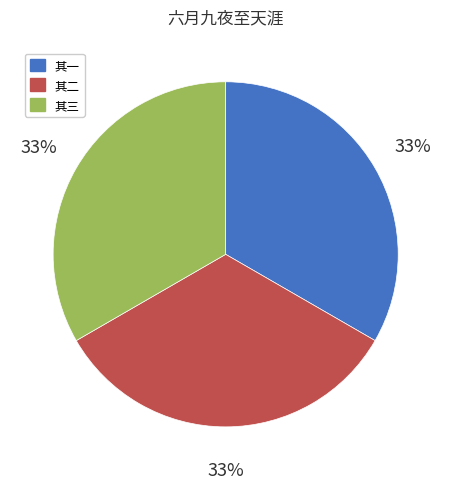

Is the sum of 其二 and 其一 greater than half?

Yes